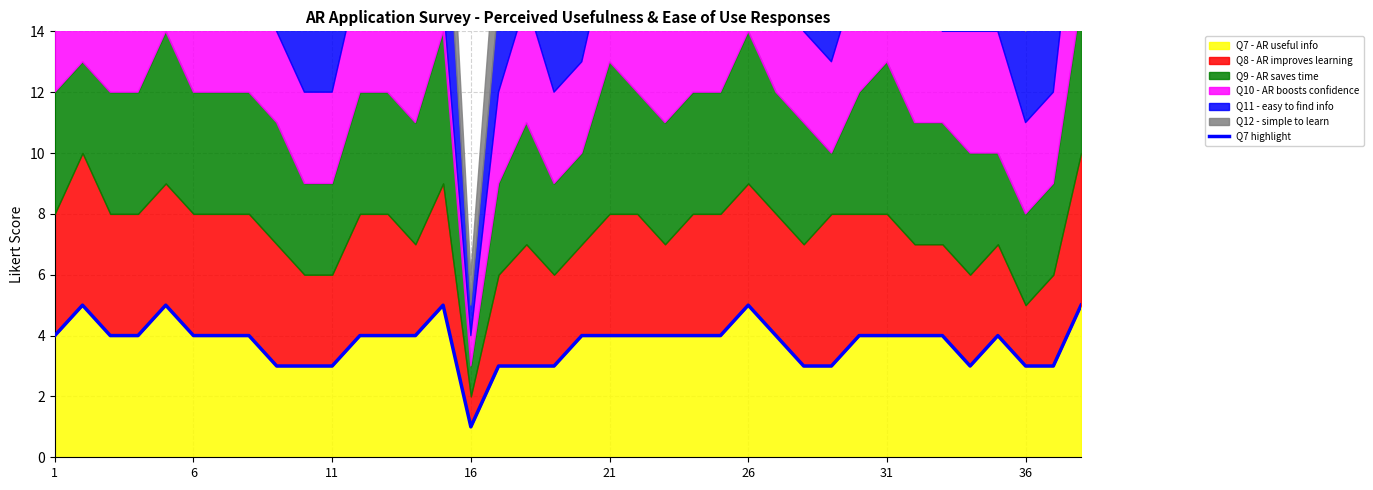

How many interior local peaks (higher than both neighbors) does the data have?

5